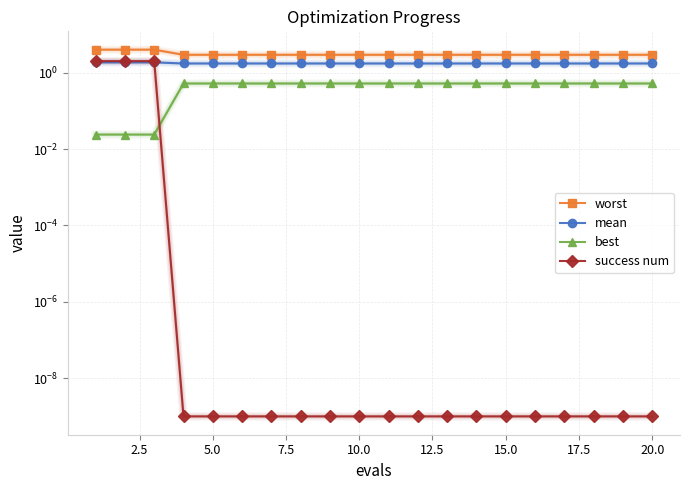

True or false: best has more than 1 interior local peaks.

False